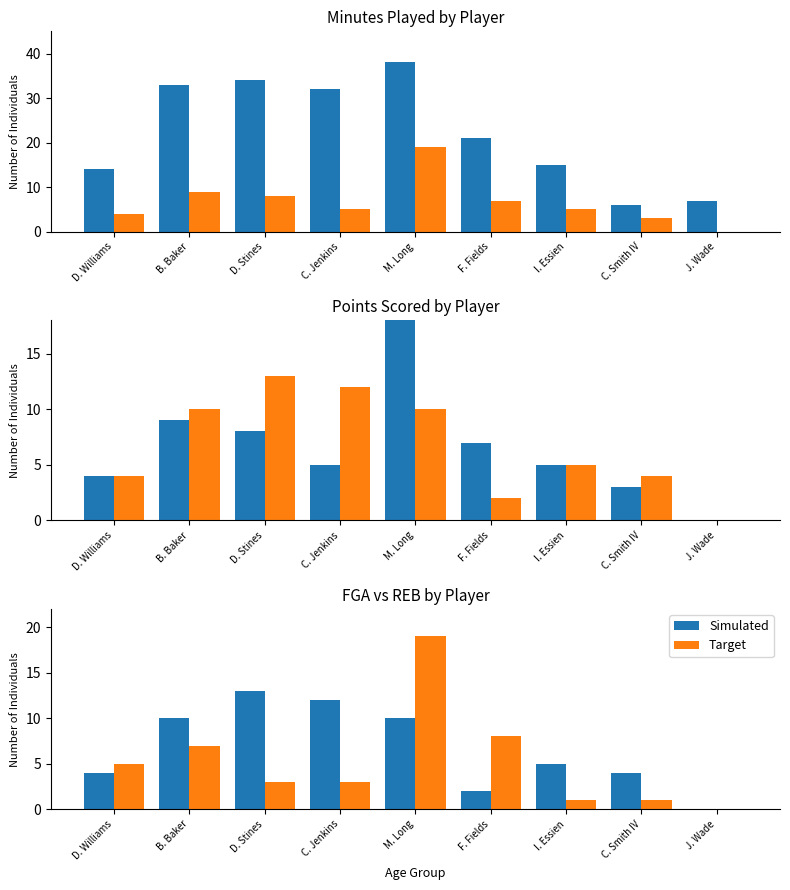

What is the sum of all Simulated values?

60